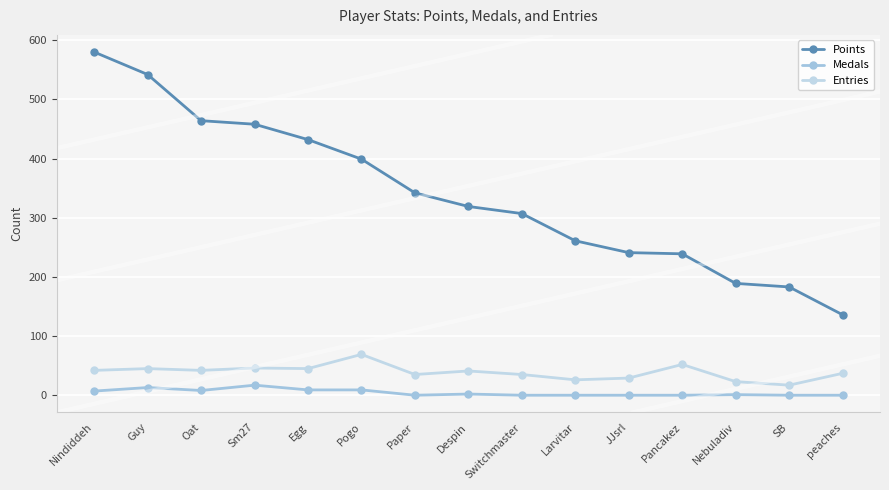

Where does the Points series first go above 319?

Nindiddeh